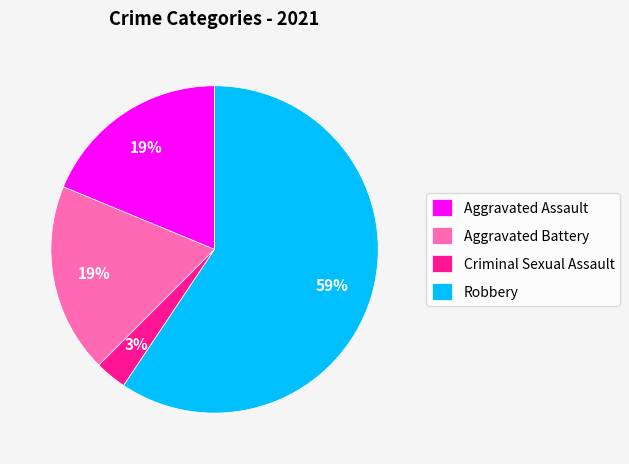

Approximately how many times larger is the value at Aggravated Battery compared to Aggravated Assault?

1.0